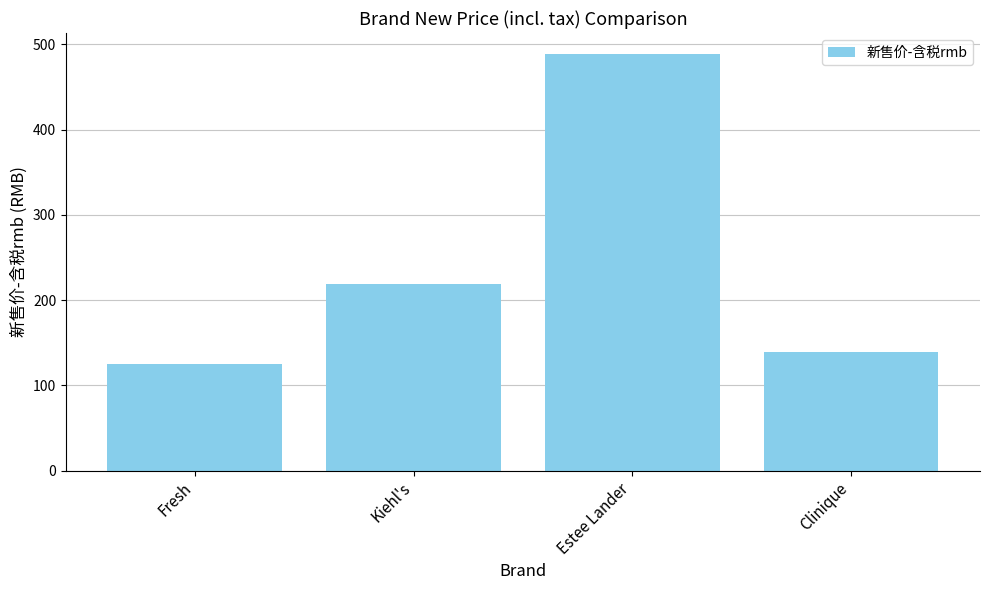

What is the minimum value shown in the chart?

125